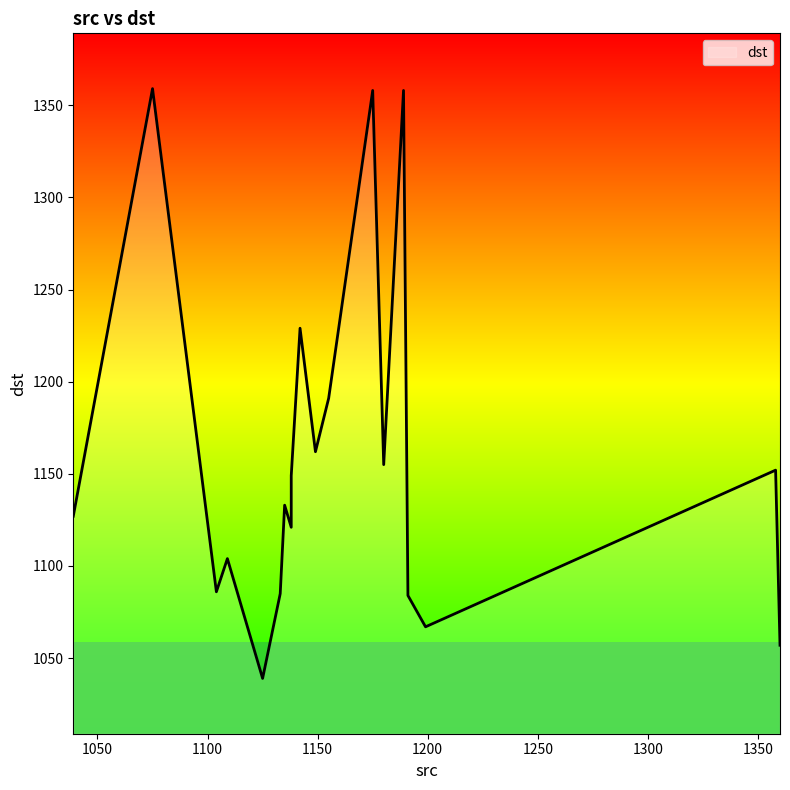

What is the label of the 17th point from the left?

1191